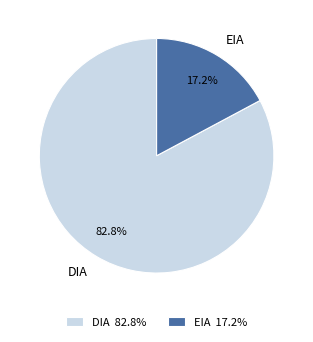

To the nearest percent, what is the difference between the largest and smallest slice percentages?

66%